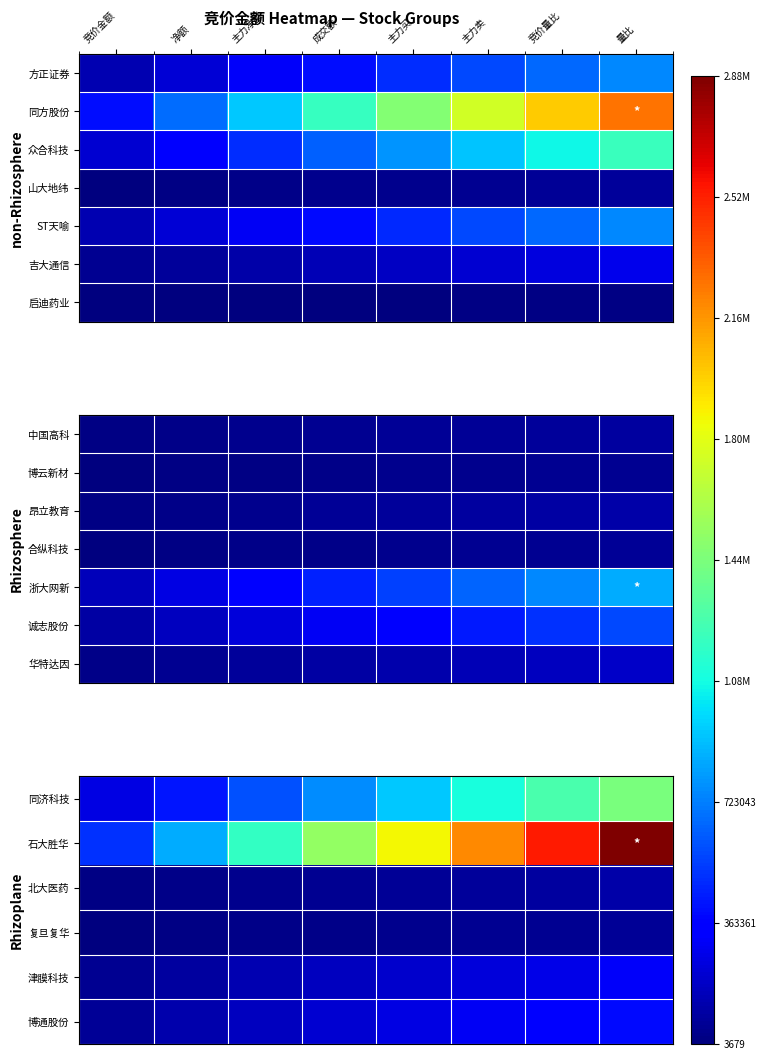

What is the total value across all series at 成交额?

2850274.8